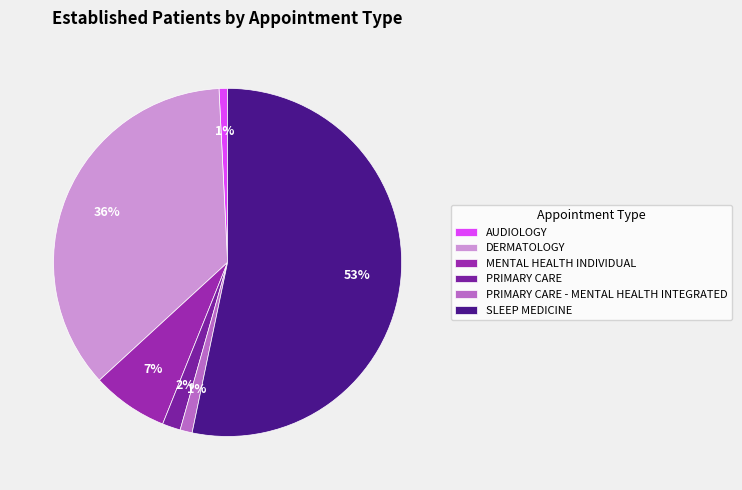

Is the sum of SLEEP MEDICINE and PRIMARY CARE - MENTAL HEALTH INTEGRATED greater than half?

Yes